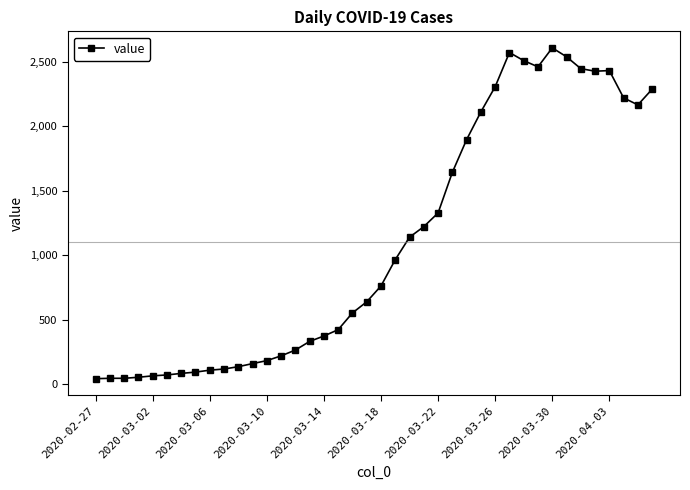

What is the difference between the second highest and second lowest values?

2526